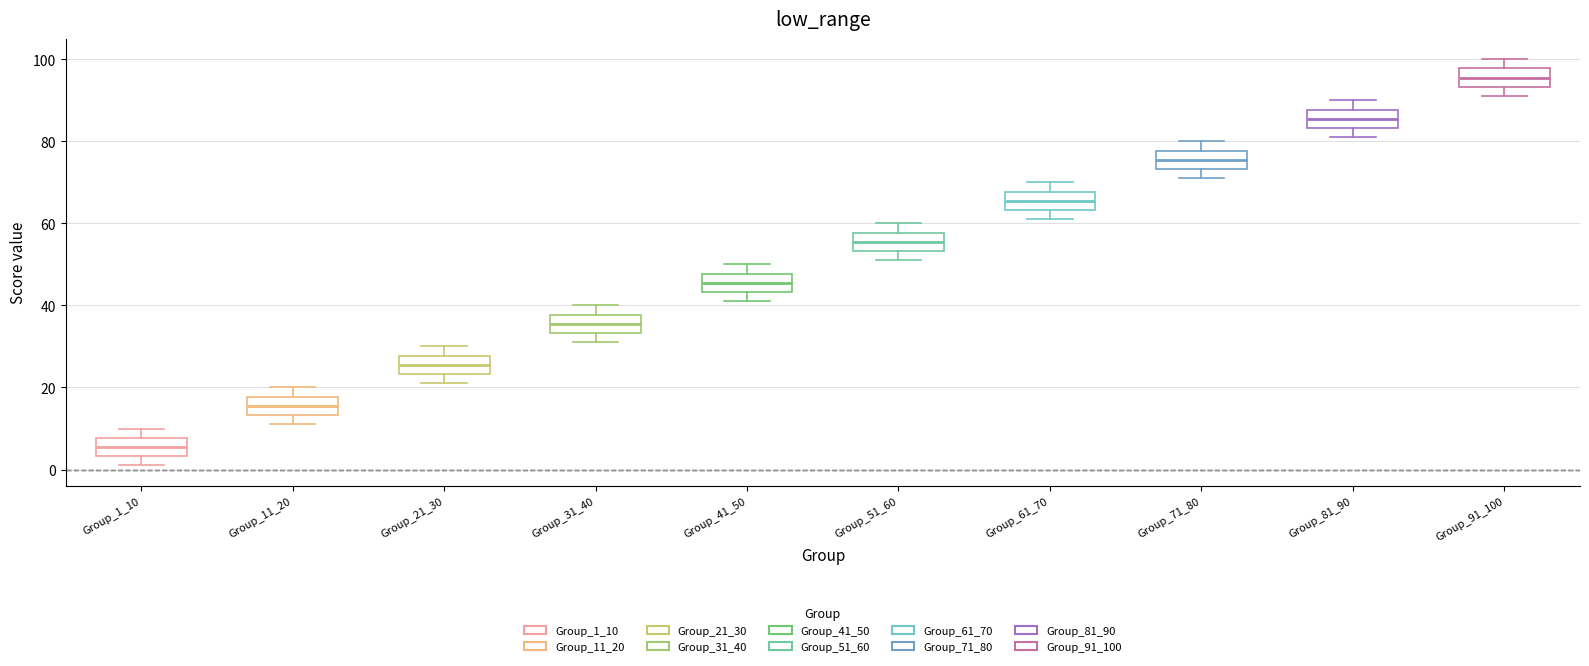

Reading left to right, transcribe this box plot: for each box, give where its median line is, the range the box spans, and where its two whiskers end, as read against the y-axis. The values are not printed on the chart, so give them approximately, as read against the axis.

Group_1_10: median 6, box 4 to 8, whiskers 2 to 10
Group_11_20: median 16, box 14 to 18, whiskers 12 to 20
Group_21_30: median 26, box 24 to 28, whiskers 22 to 30
Group_31_40: median 36, box 34 to 38, whiskers 32 to 40
Group_41_50: median 46, box 44 to 48, whiskers 42 to 50
Group_51_60: median 56, box 54 to 58, whiskers 52 to 60
Group_61_70: median 66, box 64 to 68, whiskers 62 to 70
Group_71_80: median 76, box 74 to 78, whiskers 72 to 80
Group_81_90: median 86, box 84 to 88, whiskers 82 to 90
Group_91_100: median 96, box 94 to 98, whiskers 92 to 100